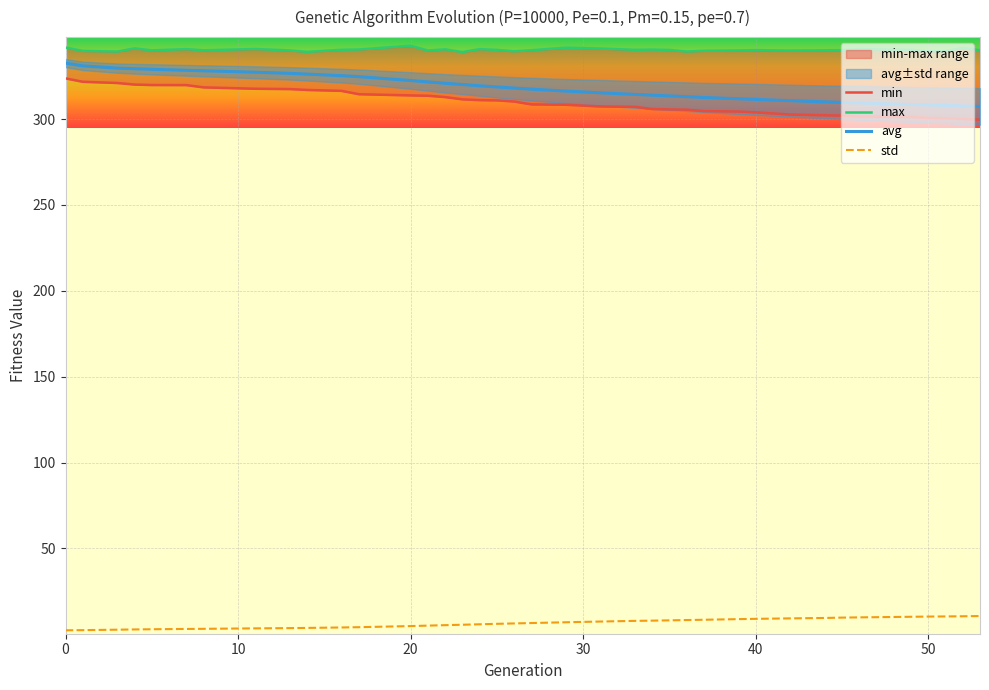

True or false: max and std intersect in this chart.

False